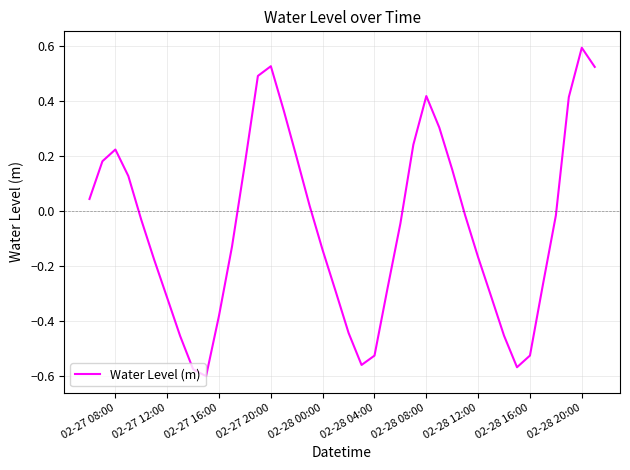

What is the greatest value displayed?

0.6